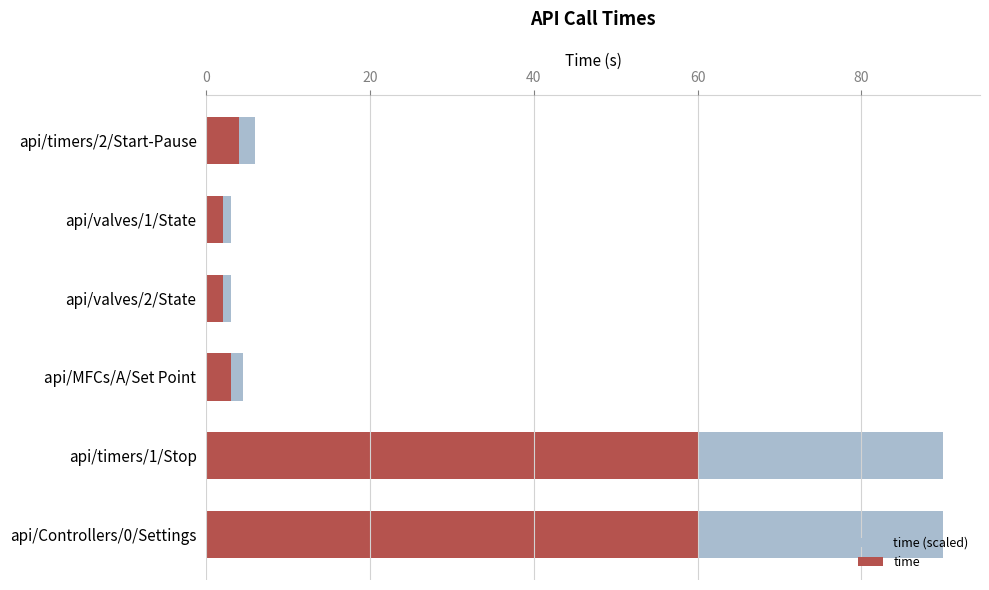

What is the average value of the time (scaled) series?

32.8